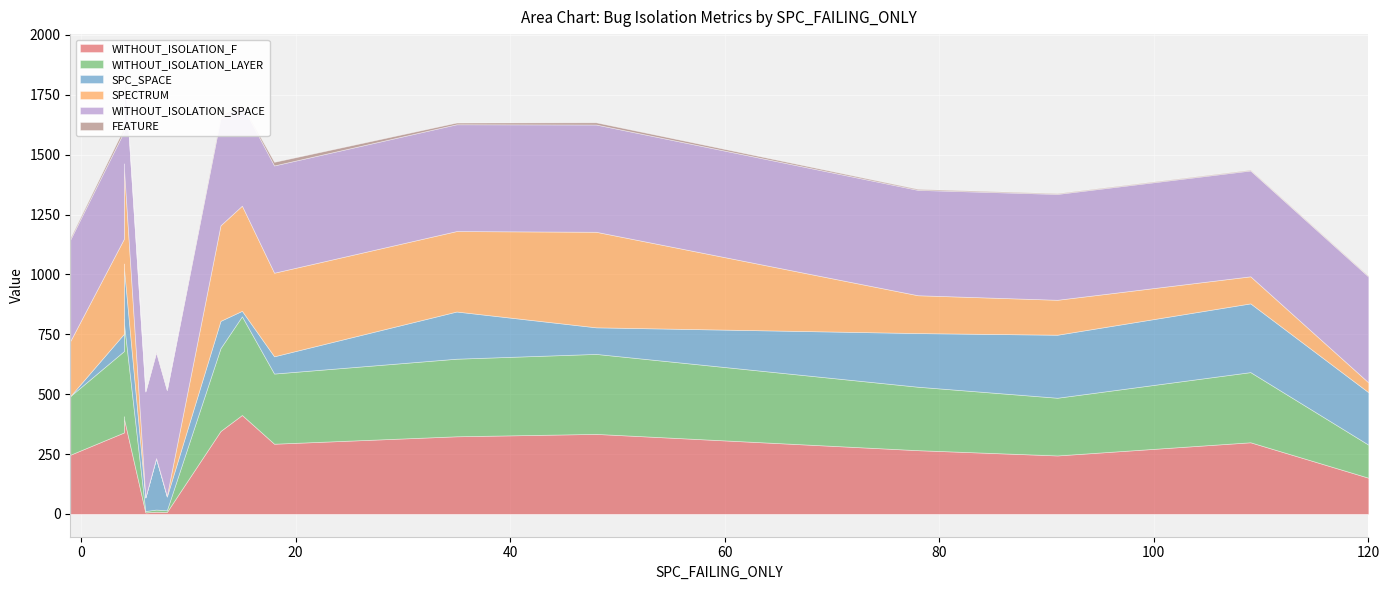

At which category is the sum across all series the highest?

4